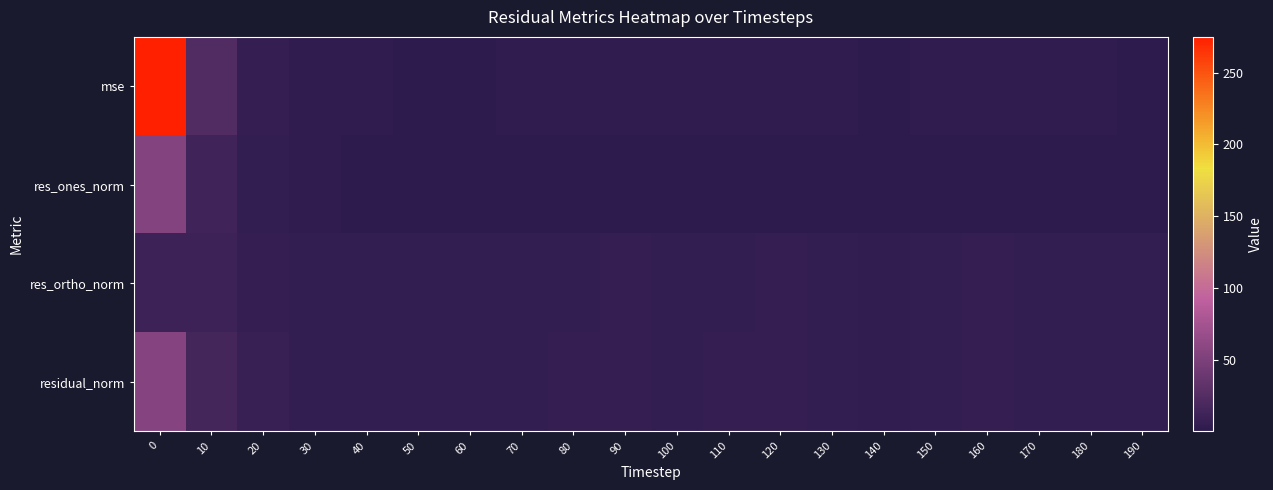

What is the total value across all series at 40?

14.3